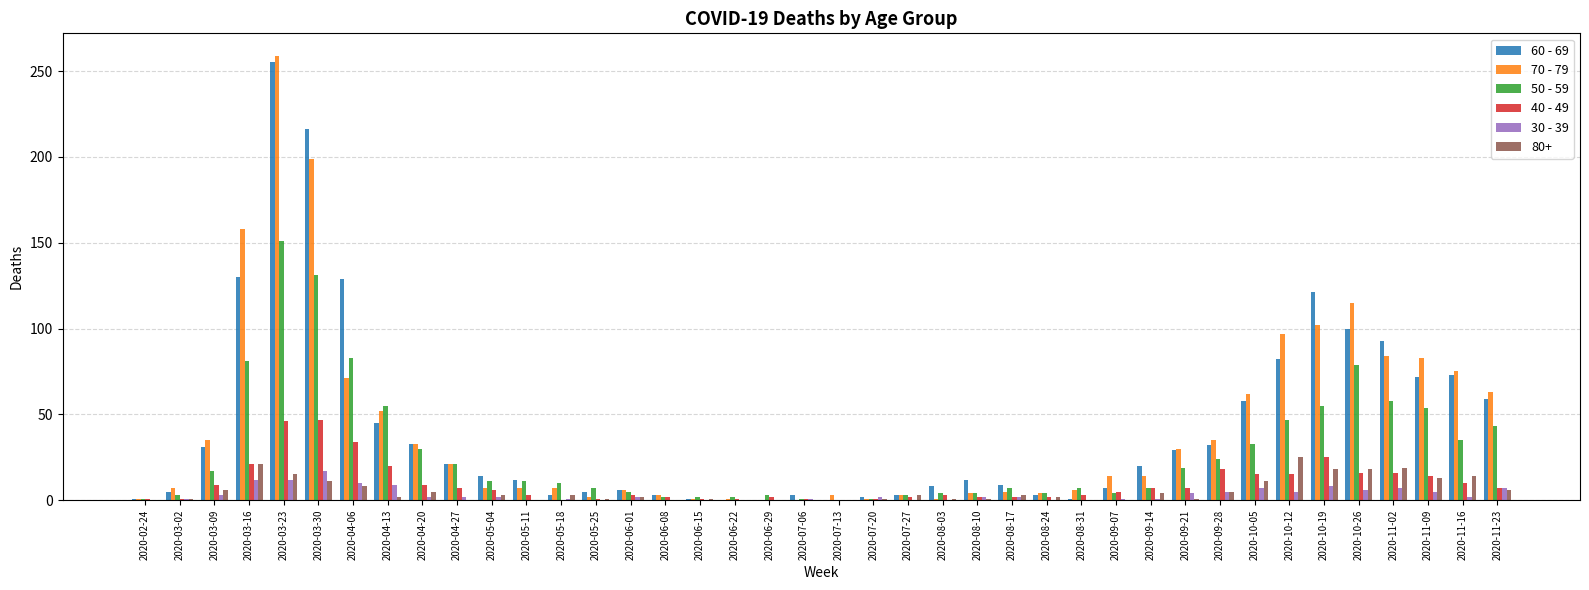

What is the greatest value displayed?

259